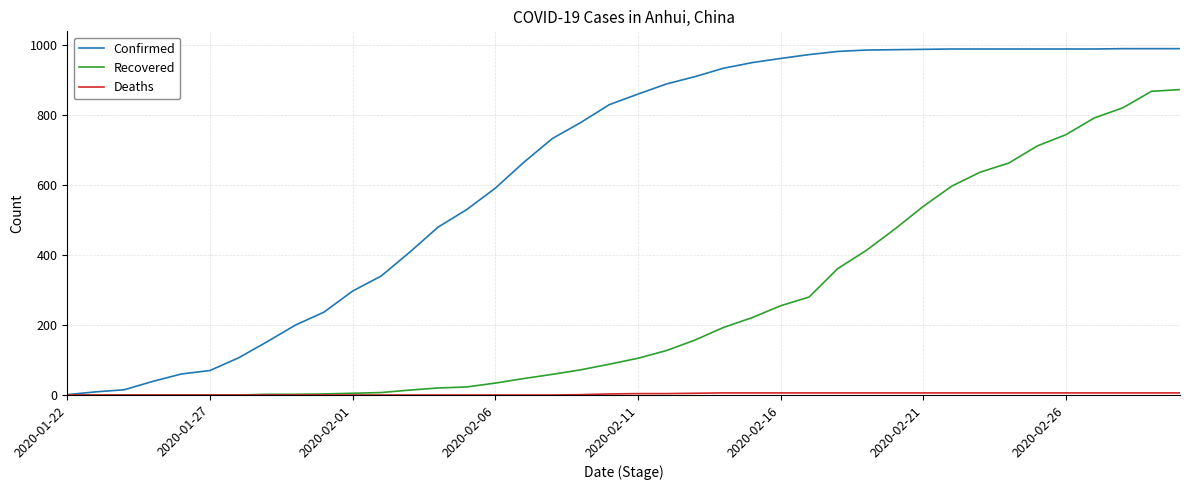

Which series has the widest spread of values?

Confirmed